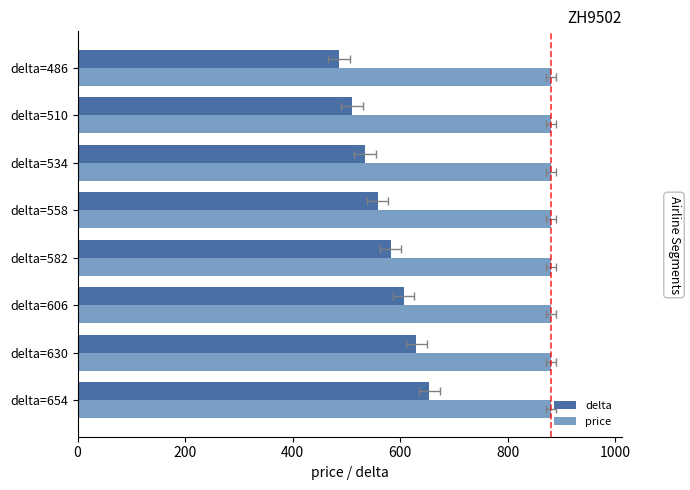

What is the lowest value of the delta series?

486.0